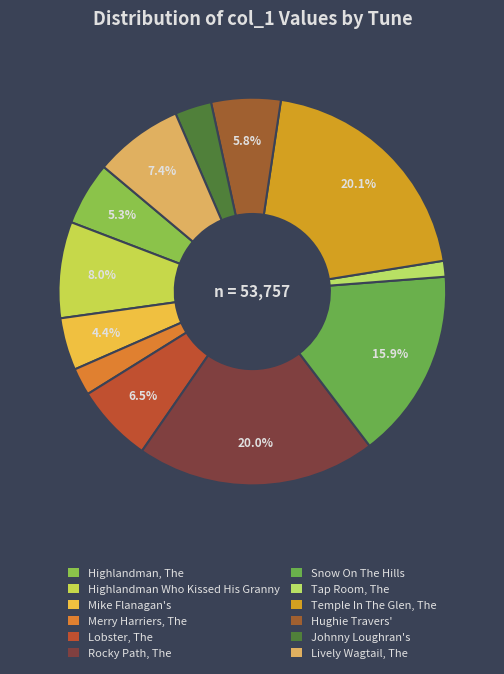

Is Johnny Loughran's the majority of the pie?

No